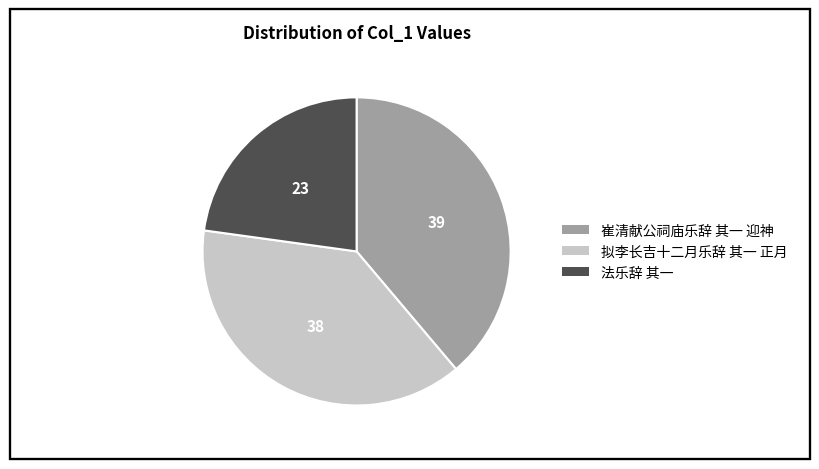

Is it true that 拟李长吉十二月乐辞 其一 正月 is 45% of the pie?

False